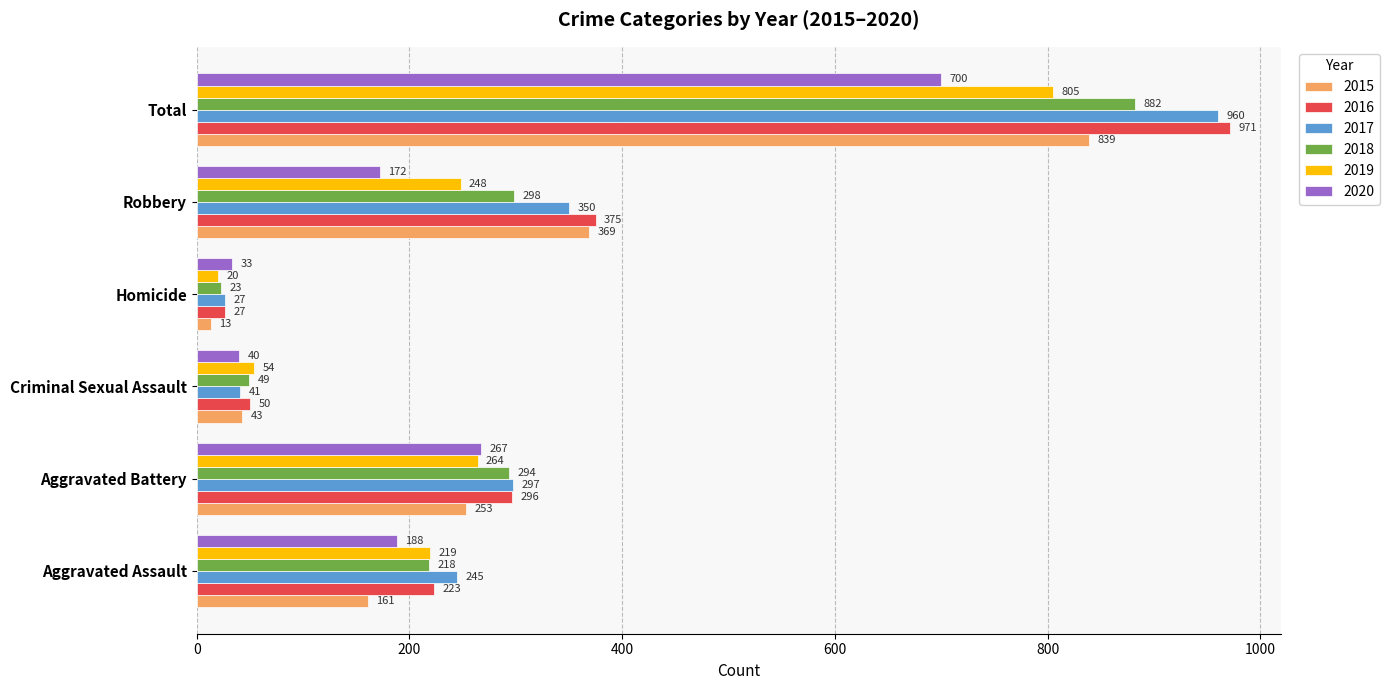

At which category does the chart reach its peak across all series?

Total